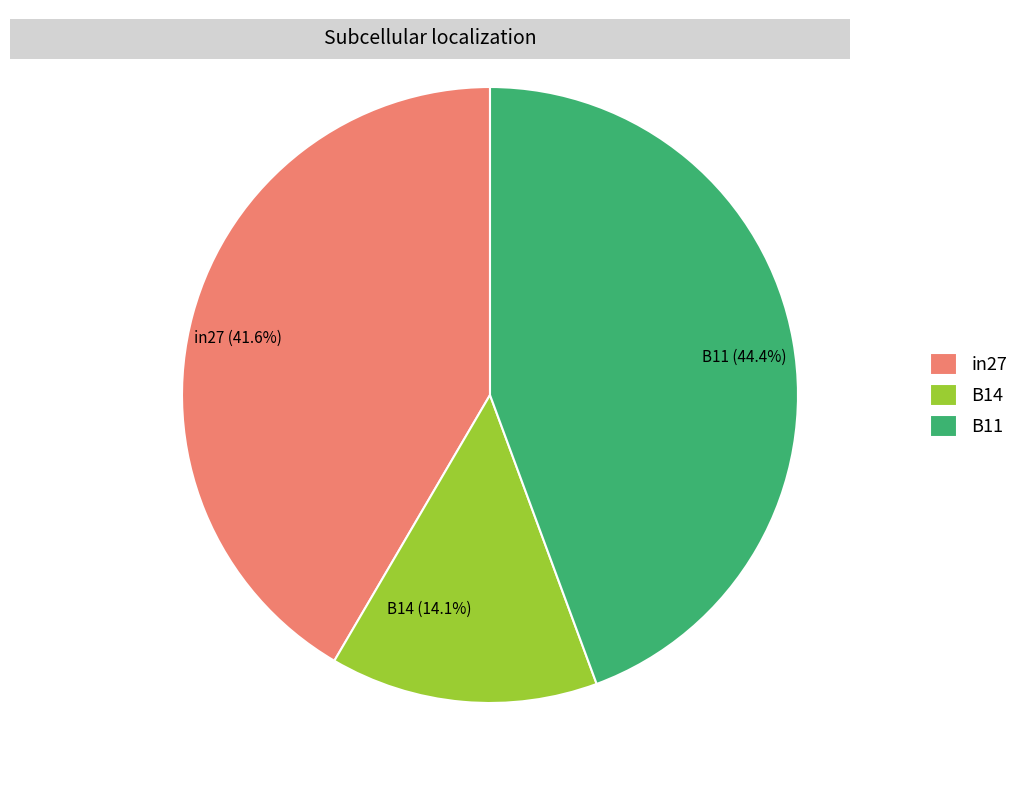

Rank the categories by value from lowest to highest.

B14, in27, B11